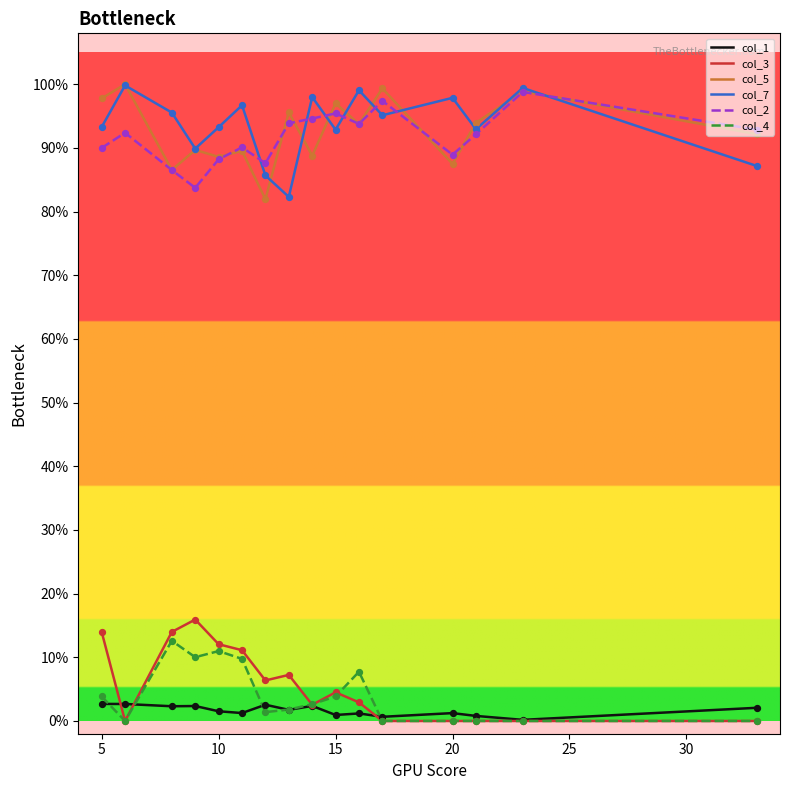

Which series has the largest total across all categories?

col_7